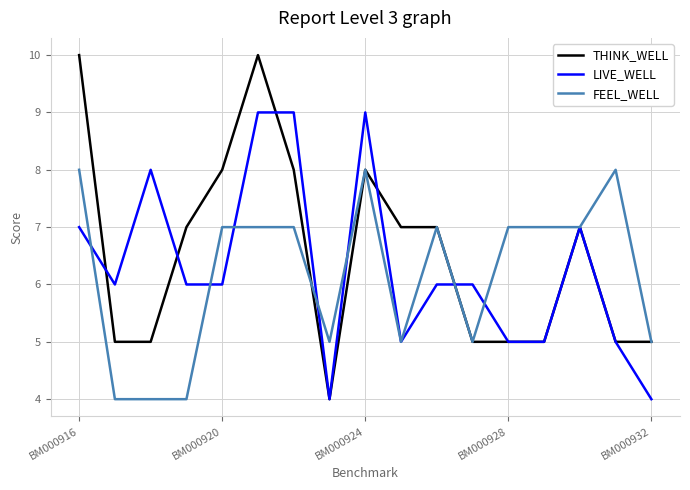

Rank the series by their maximum value, from lowest to highest.

FEEL_WELL, LIVE_WELL, THINK_WELL